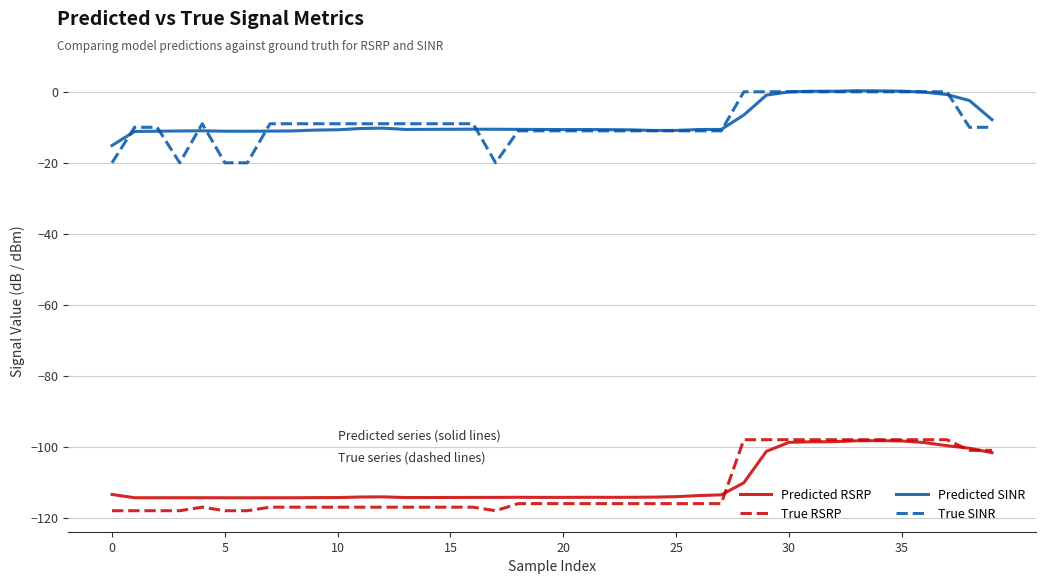

What is the average value of the Predicted SINR series?

-8.1